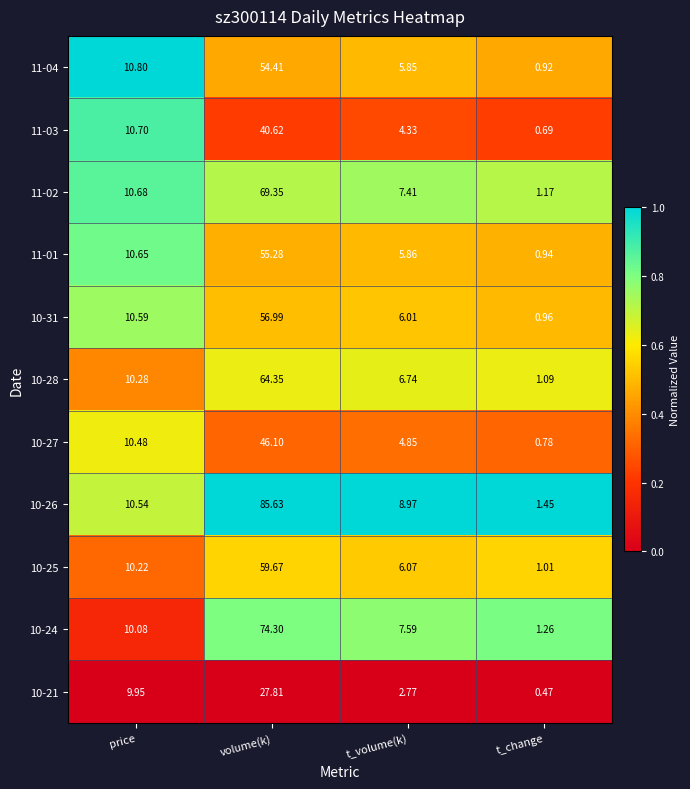

Which series has the widest spread of values?

10-26